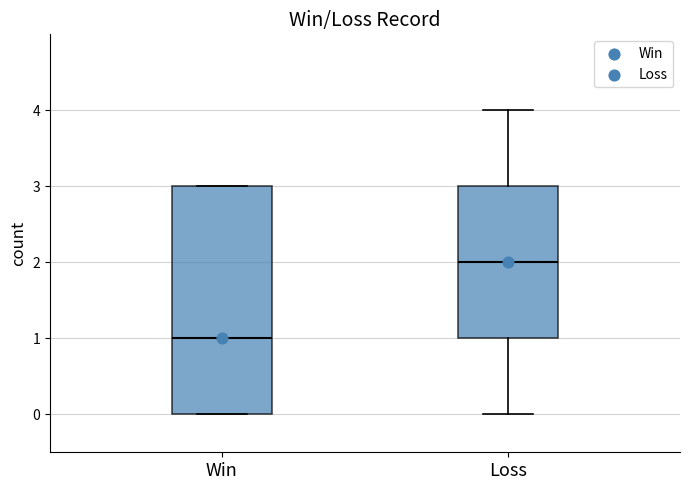

Where does the median line of the box for Loss sit on the y-axis? The values are not printed on the chart, so give them approximately, as read against the axis.

2